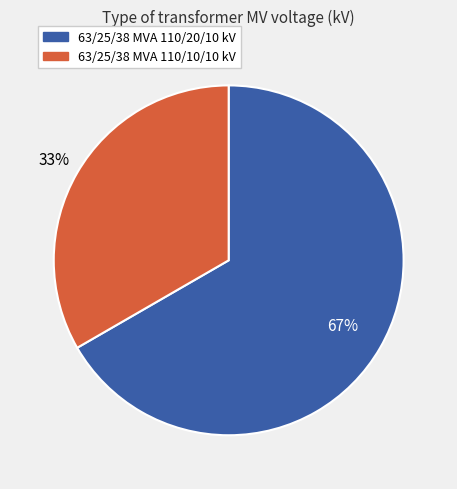

To the nearest percent, what percentage of the pie is 63/25/38 MVA 110/10/10 kV?

33%